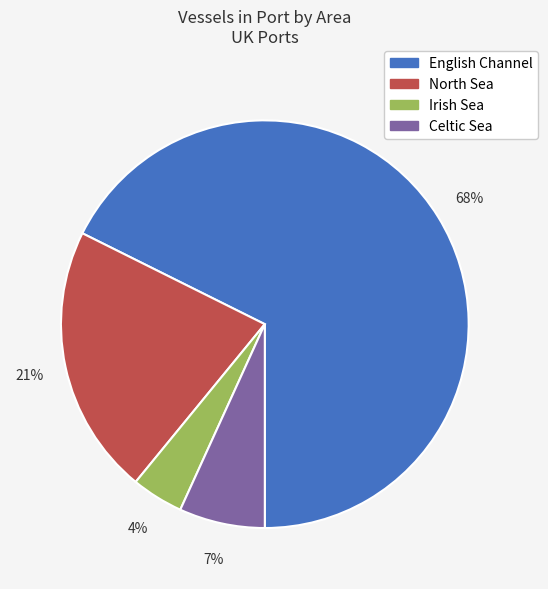

To the nearest percent, what is the average slice percentage?

25%